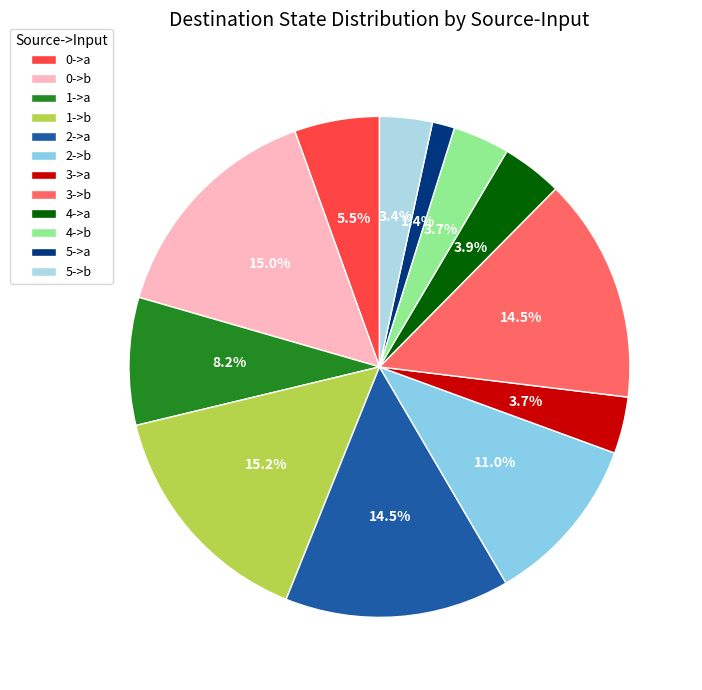

Rank the categories by value from lowest to highest.

5->a, 5->b, 3->a, 4->b, 4->a, 0->a, 1->a, 2->b, 2->a, 3->b, 0->b, 1->b